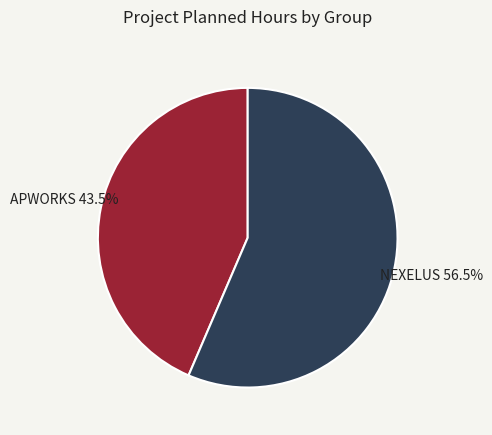

Is there a majority slice in this chart?

Yes